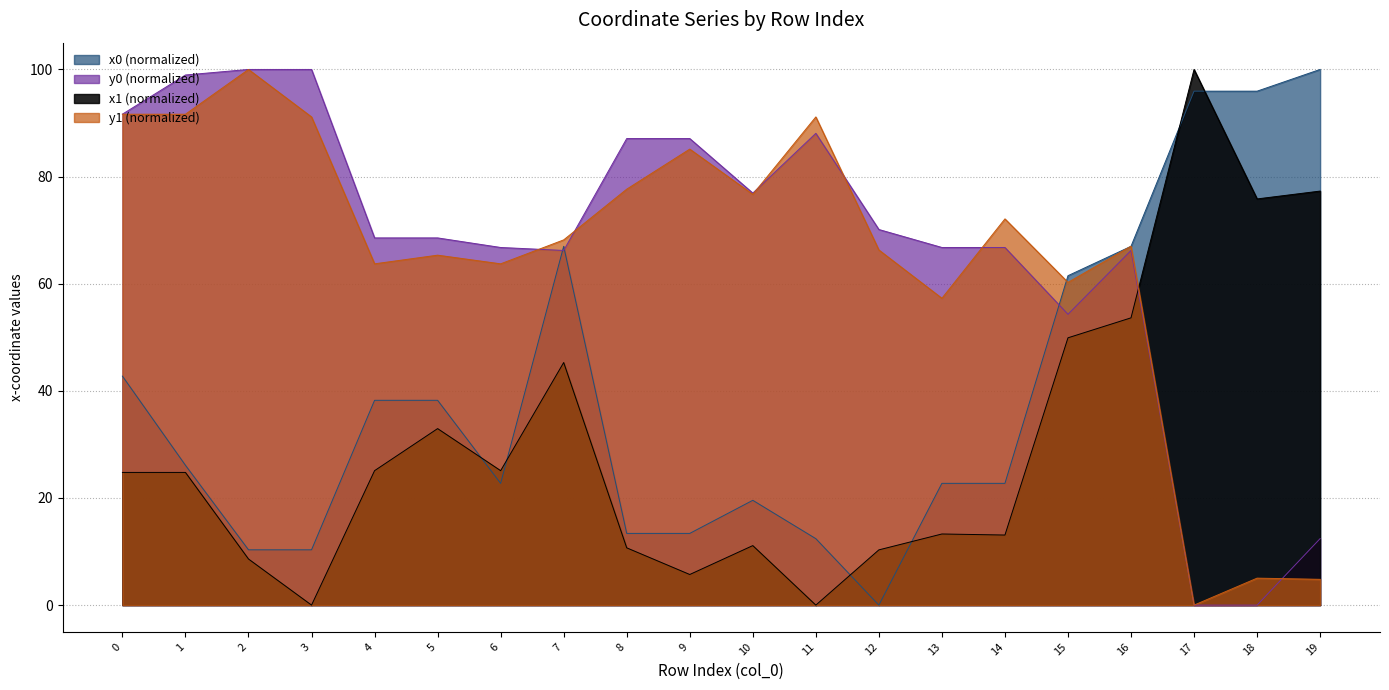

How many lines are shown in the chart?

4